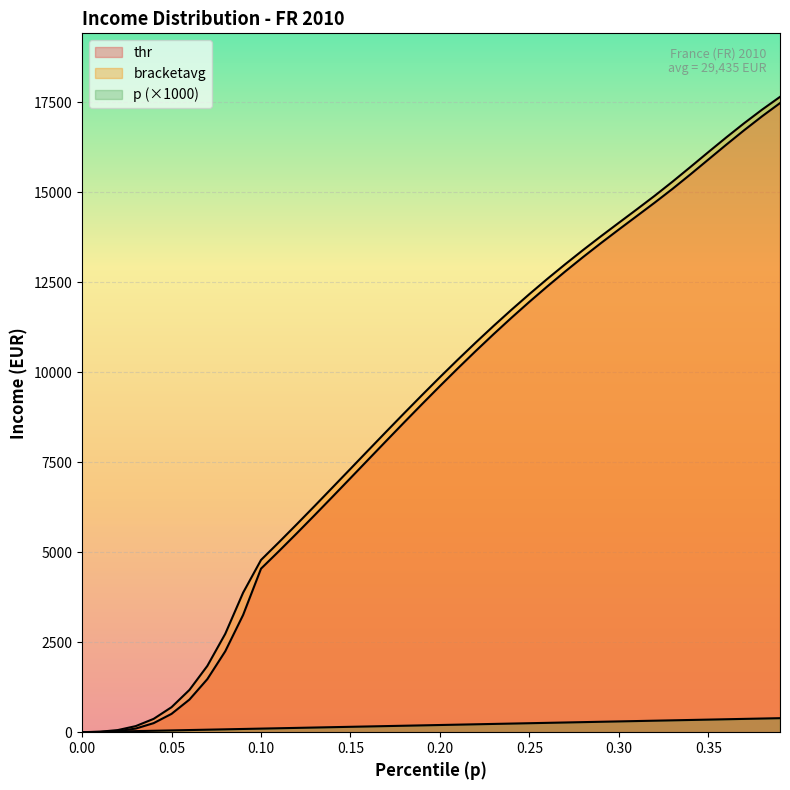

How many positive values does the thr series have?

39